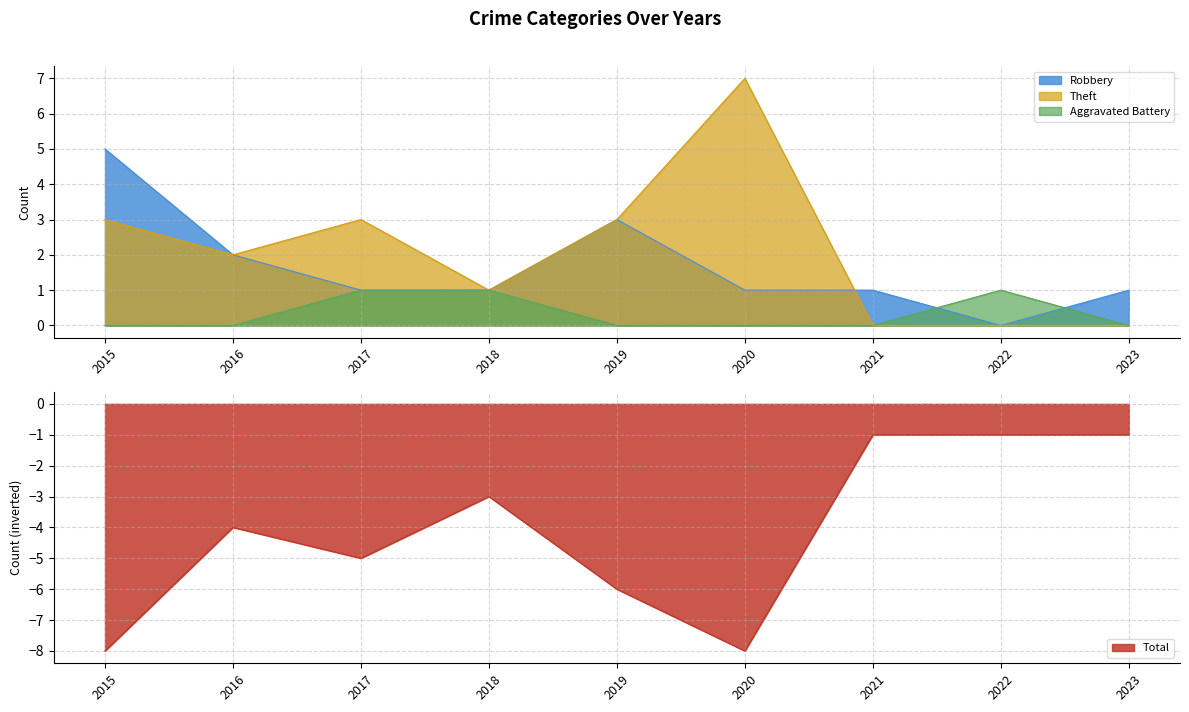

Reading left to right, extract all data points from this chart.

Aggravated Battery: 0	0	1	1	0	0	0	1	0
Robbery: 5	2	1	1	3	1	1	0	1
Theft: 3	2	3	1	3	7	0	0	0
Total: -8	-4	-5	-3	-6	-8	-1	-1	-1